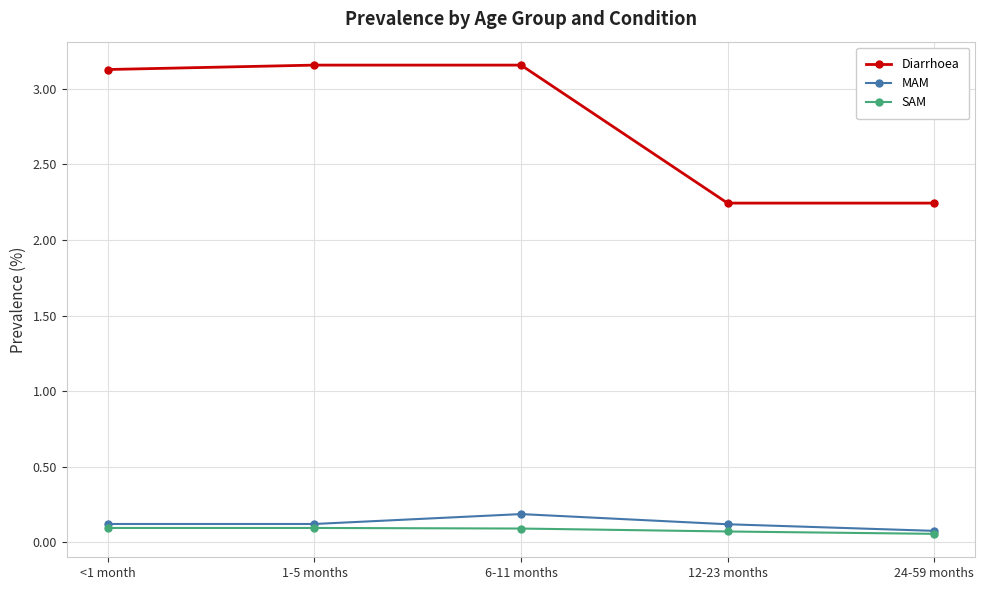

True or false: Diarrhoea and MAM cross at least once.

False